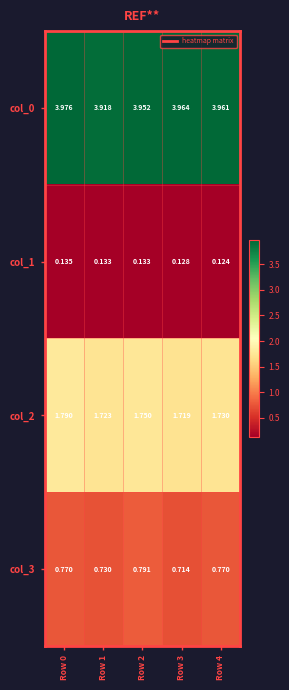

Is the value of col_2 at Row 1 greater than the value of col_1 at Row 0?

Yes